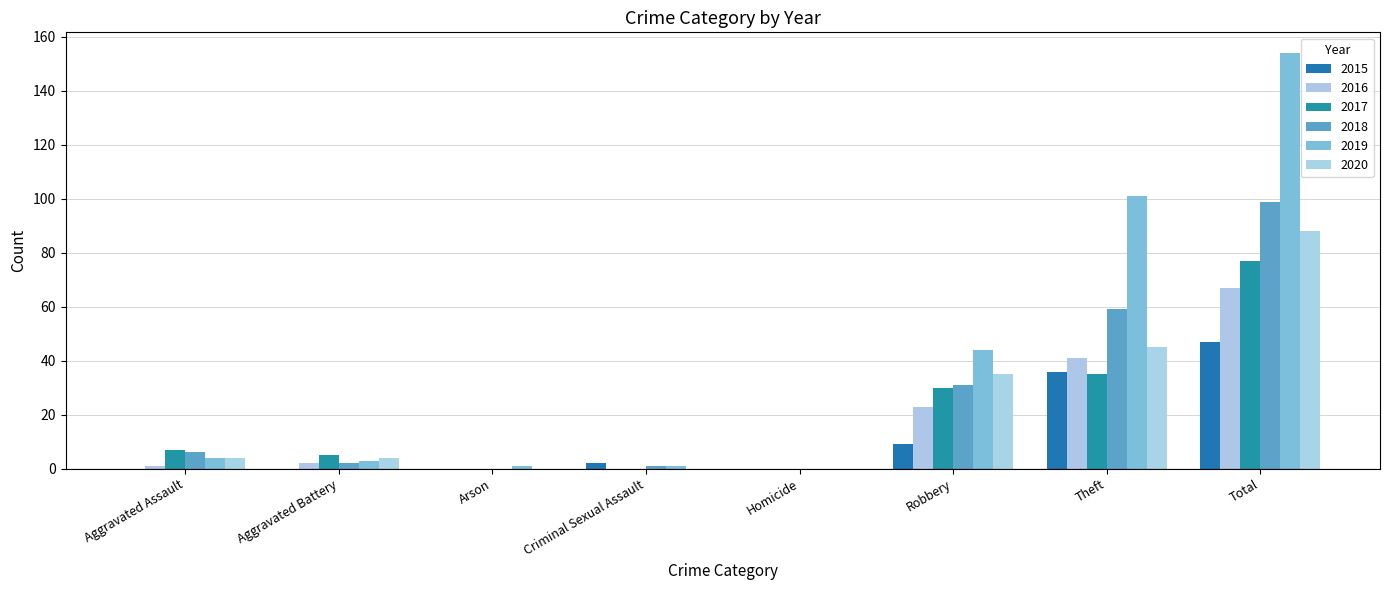

How many distinct data groups are displayed?

6